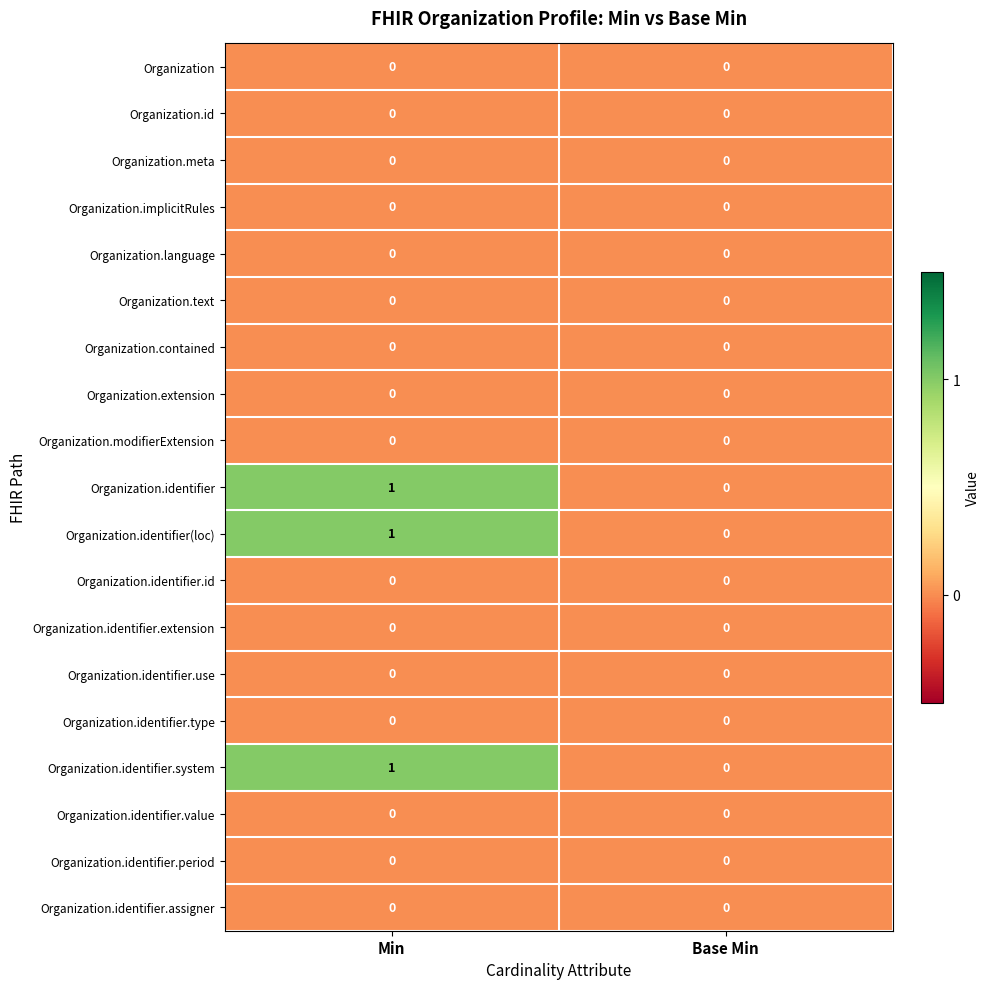

What is the spread (max minus min) of values at Min?

1